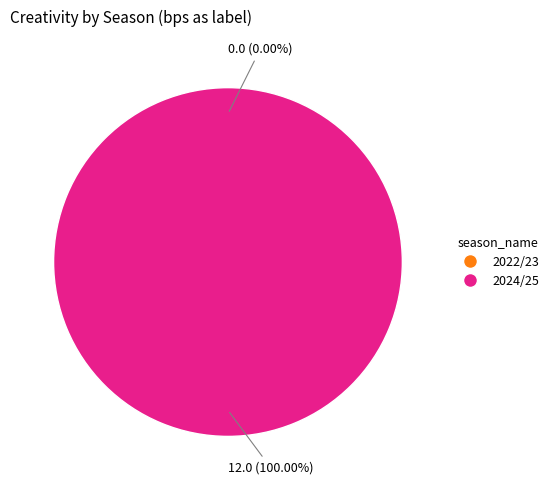

Which slice is the smallest?

2022/23 (bps=0)